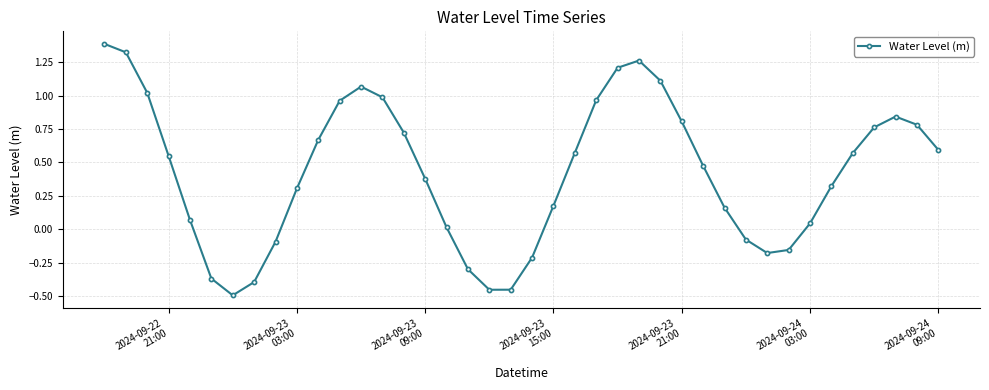

True or false: the data has more than 0 interior local peaks.

True